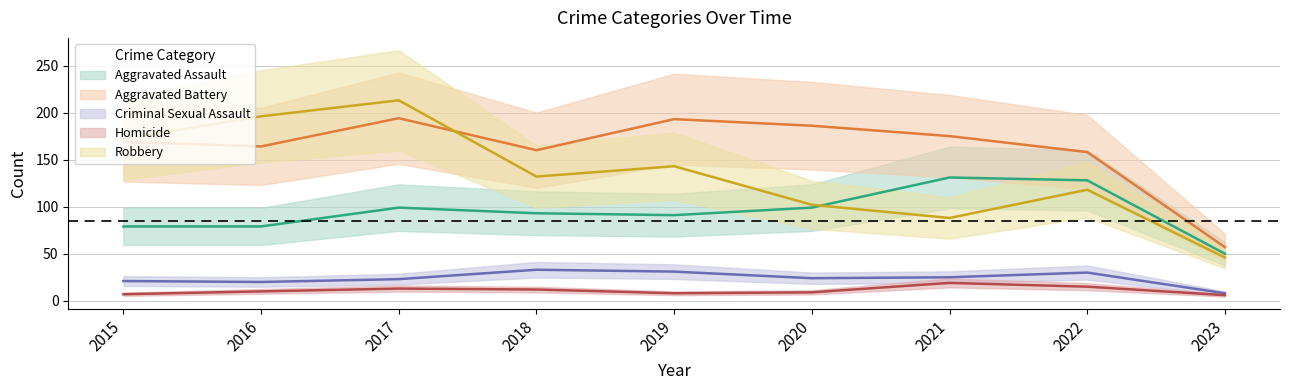

Reading right to left, list all the values displayed in this chart.

Aggravated Assault: 2023=50	2022=128	2021=131	2020=99	2019=91	2018=93	2017=99	2016=79	2015=79
Aggravated Battery: 2023=57	2022=158	2021=175	2020=186	2019=193	2018=160	2017=194	2016=164	2015=169
Criminal Sexual Assault: 2023=8	2022=30	2021=25	2020=24	2019=31	2018=33	2017=23	2016=20	2015=21
Homicide: 2023=6	2022=15	2021=19	2020=9	2019=8	2018=12	2017=13	2016=10	2015=7
Robbery: 2023=46	2022=118	2021=88	2020=102	2019=143	2018=132	2017=213	2016=196	2015=172